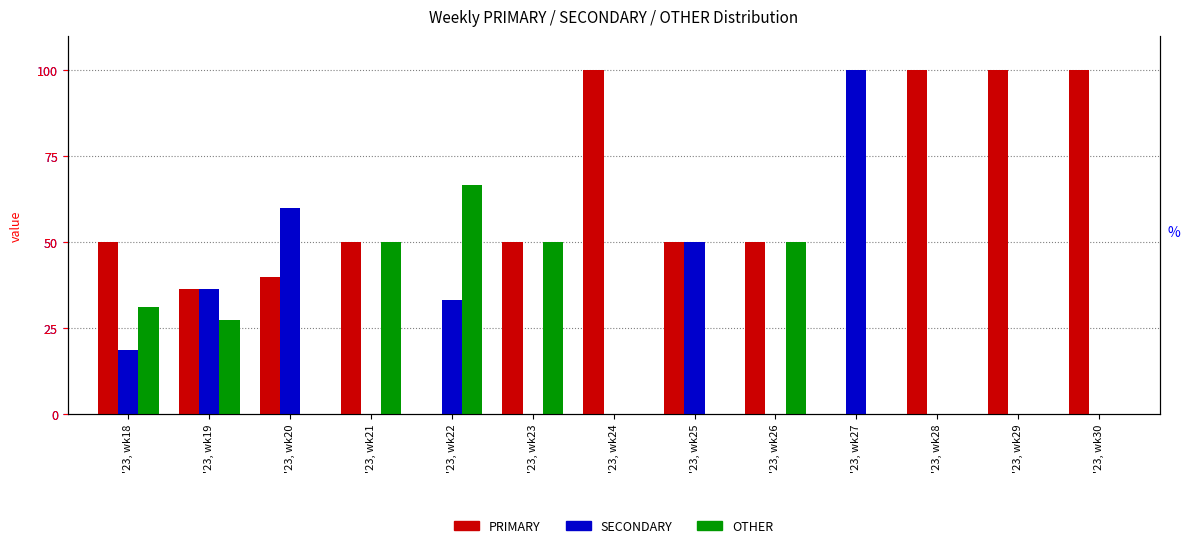

How many data points in PRIMARY are above 50?

4